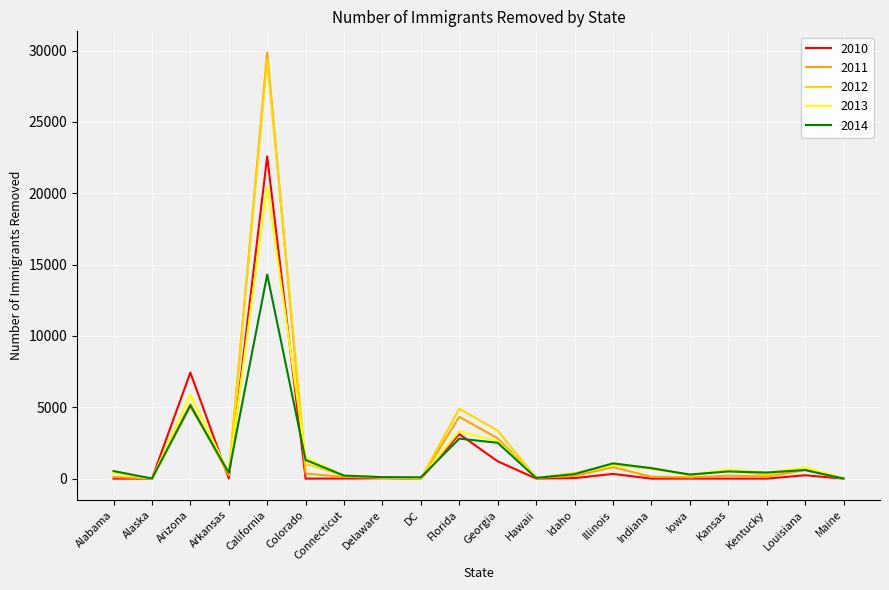

Is the value of 2011 at Delaware greater than the value of 2013 at Arizona?

No